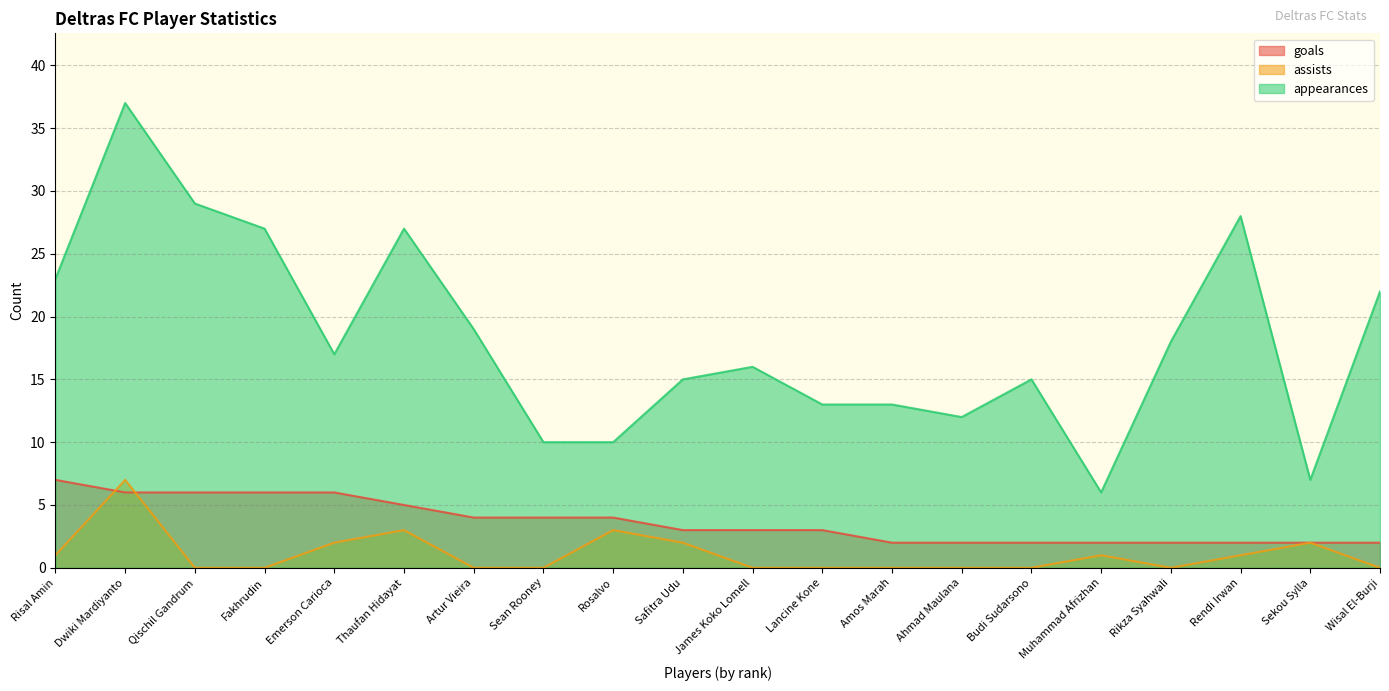

What is the total value across all series at Emerson Carioca?

25